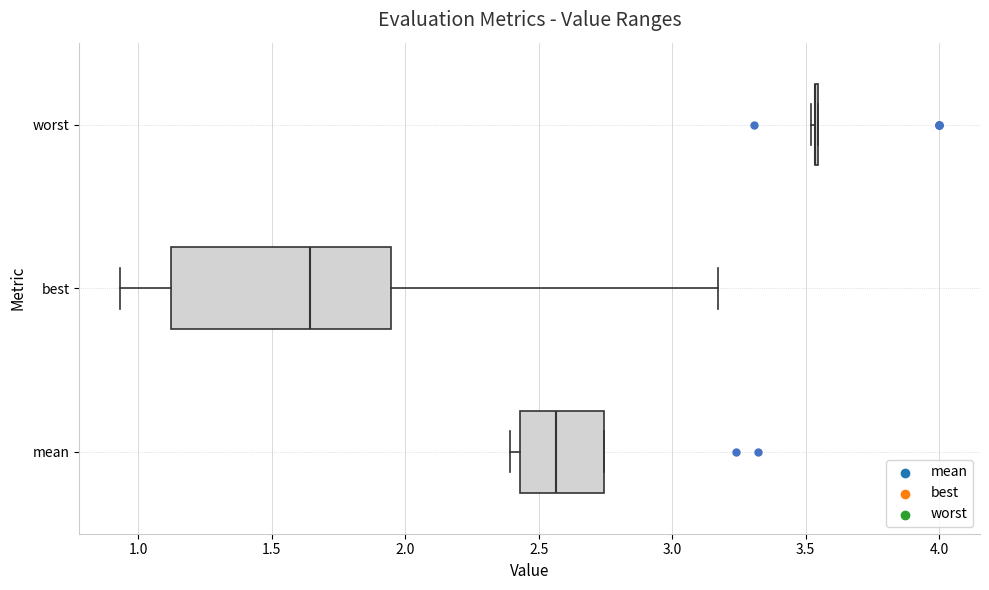

Which box is the widest, from its left edge to its right edge?

best